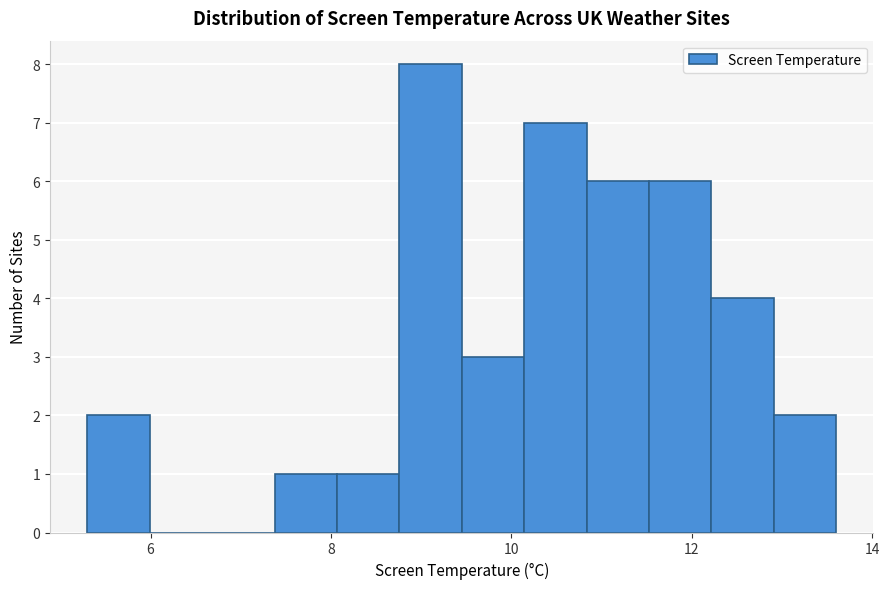

Read against the x-axis, roughly where is the centre of the tallest bar?

9.2